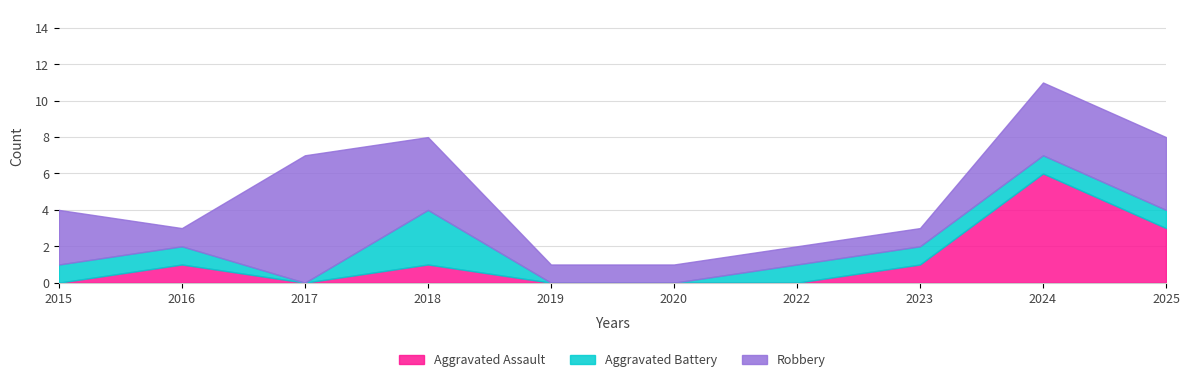

What are all the series names shown in the legend?

Aggravated Assault, Aggravated Battery, Robbery